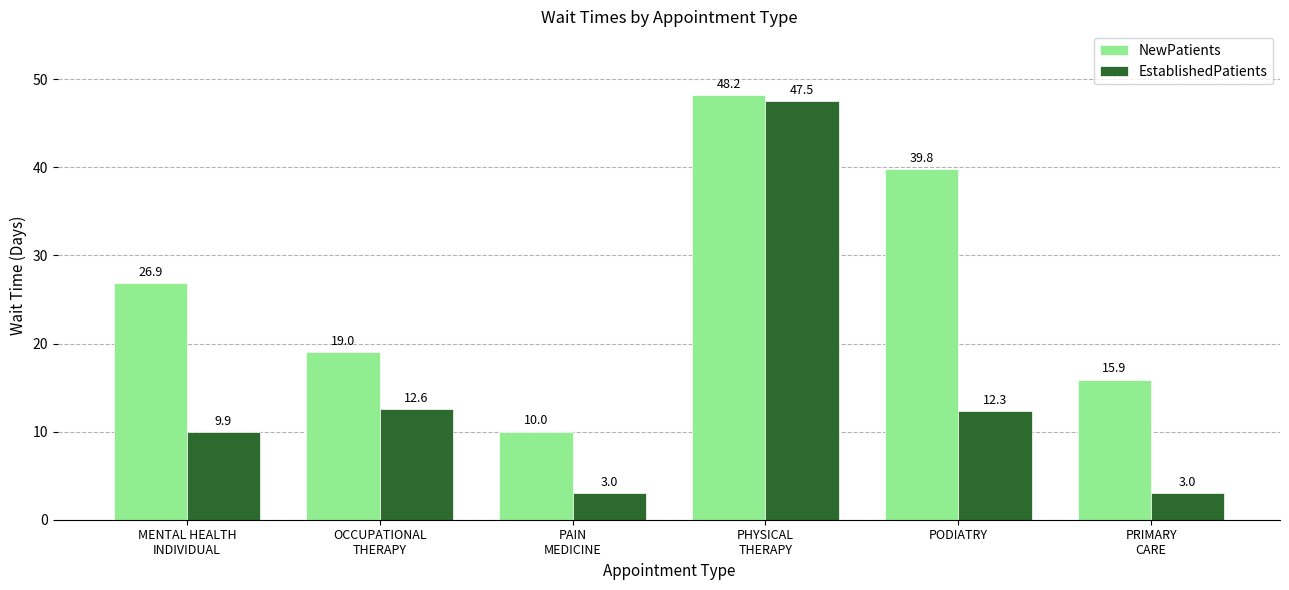

What is the difference between the highest and lowest values at MENTAL HEALTH
INDIVIDUAL?

17.0